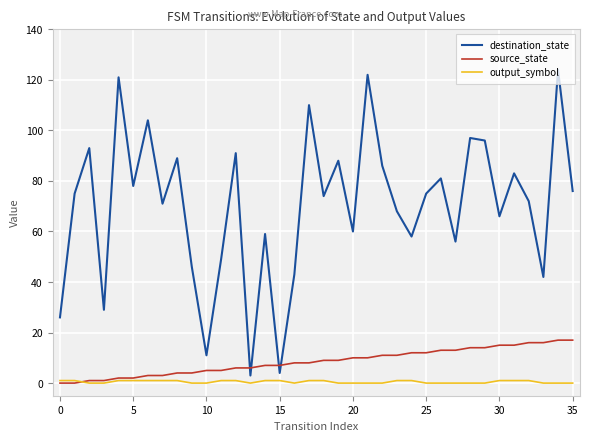

Which series has the widest spread of values?

destination_state